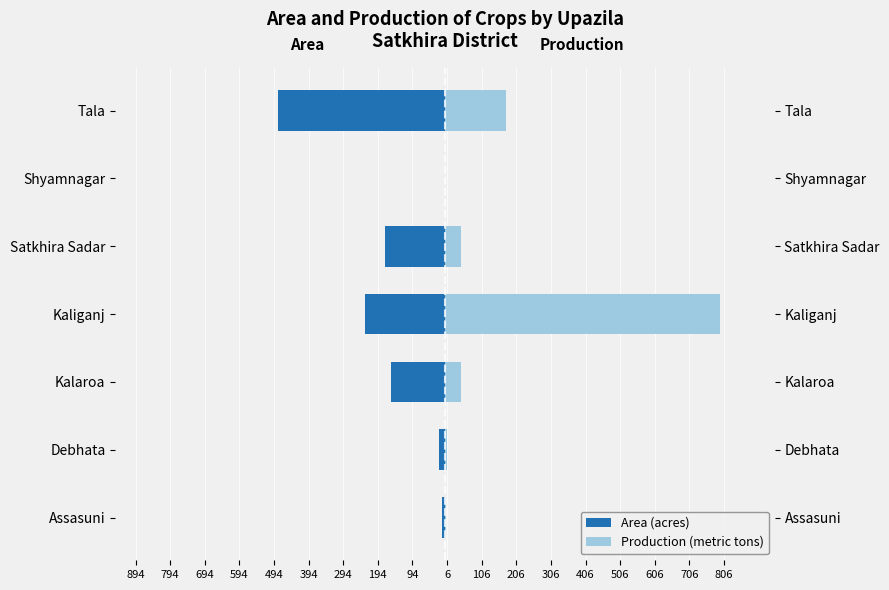

True or false: Production (metric tons) has a value of 45 at Kalaroa.

True